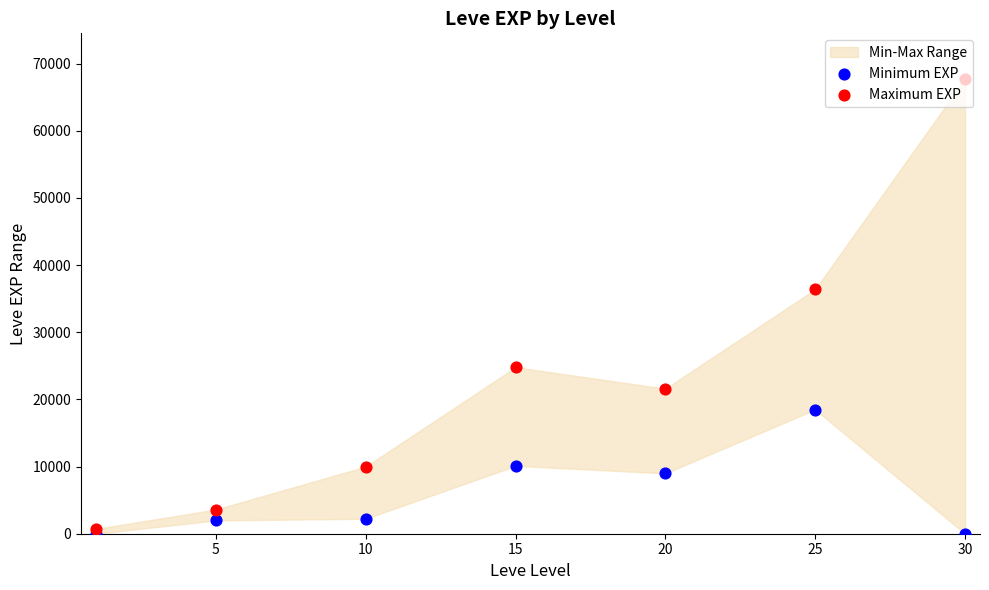

Is the value of Minimum EXP at 30 greater than the value of Maximum EXP at 30?

No